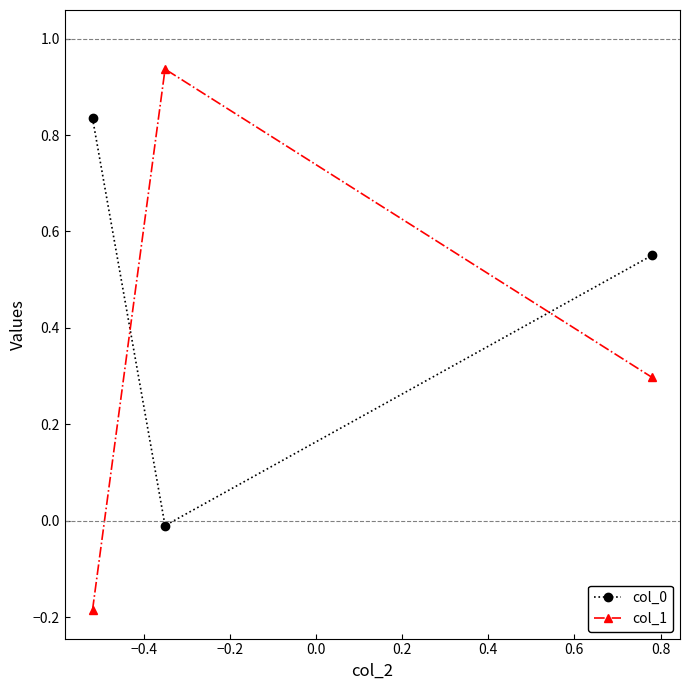

Which series has the widest spread of values?

col_1